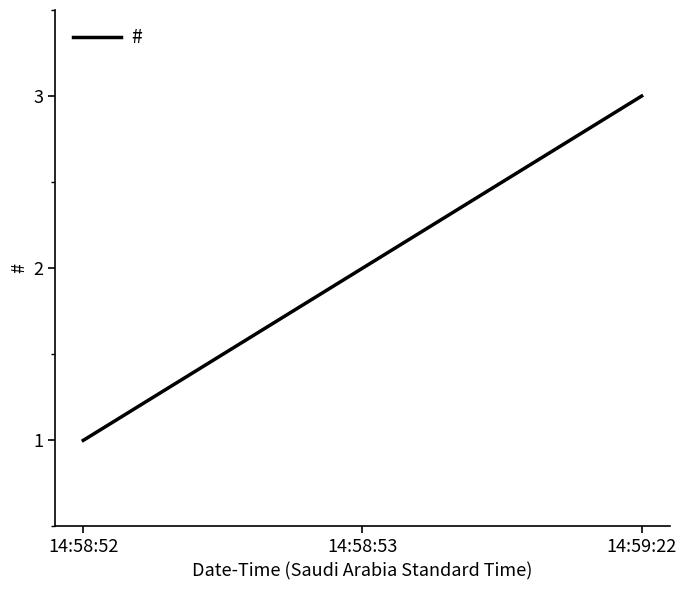

Rank the categories by value from highest to lowest.

14:59:22, 14:58:53, 14:58:52